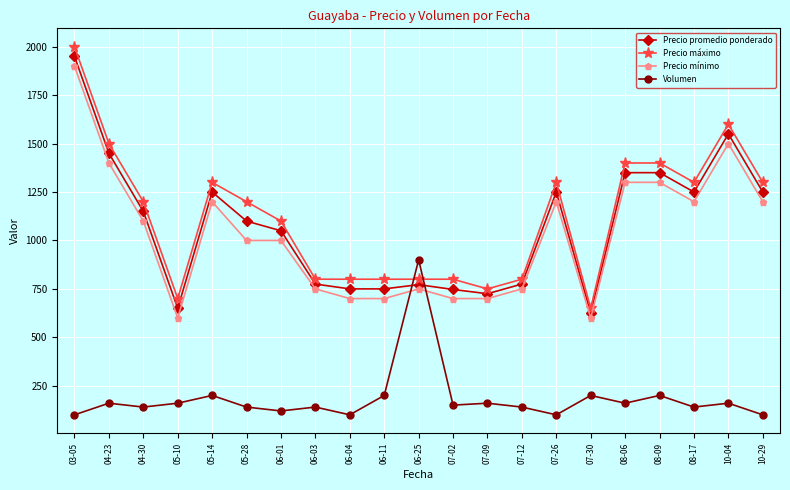

At which label does Volumen first exceed 150?

04-23